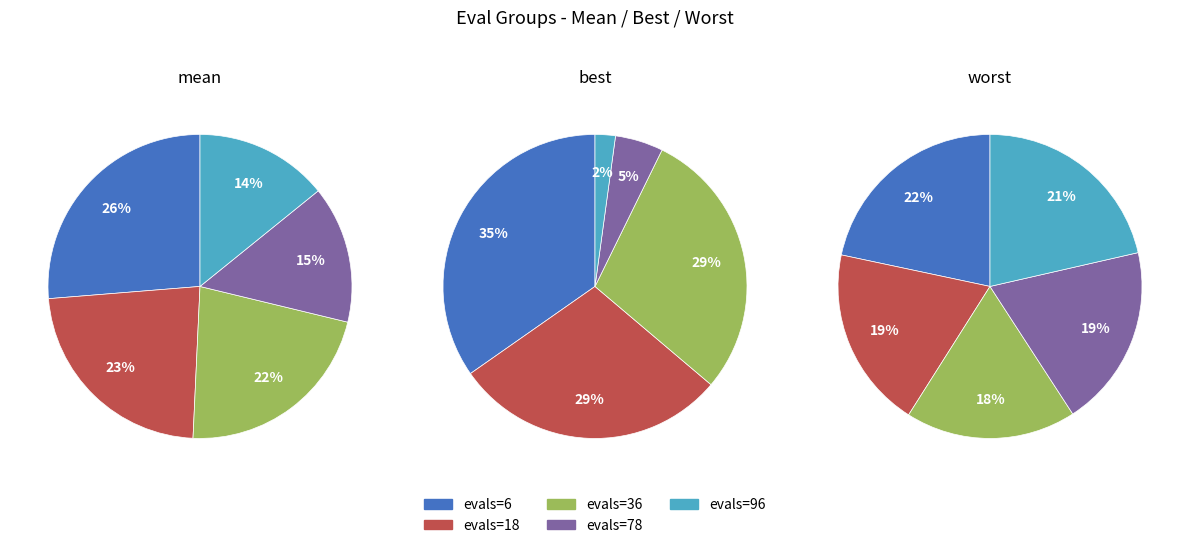

Rank the categories by value from lowest to highest.

evals=96, evals=78, evals=36, evals=18, evals=6